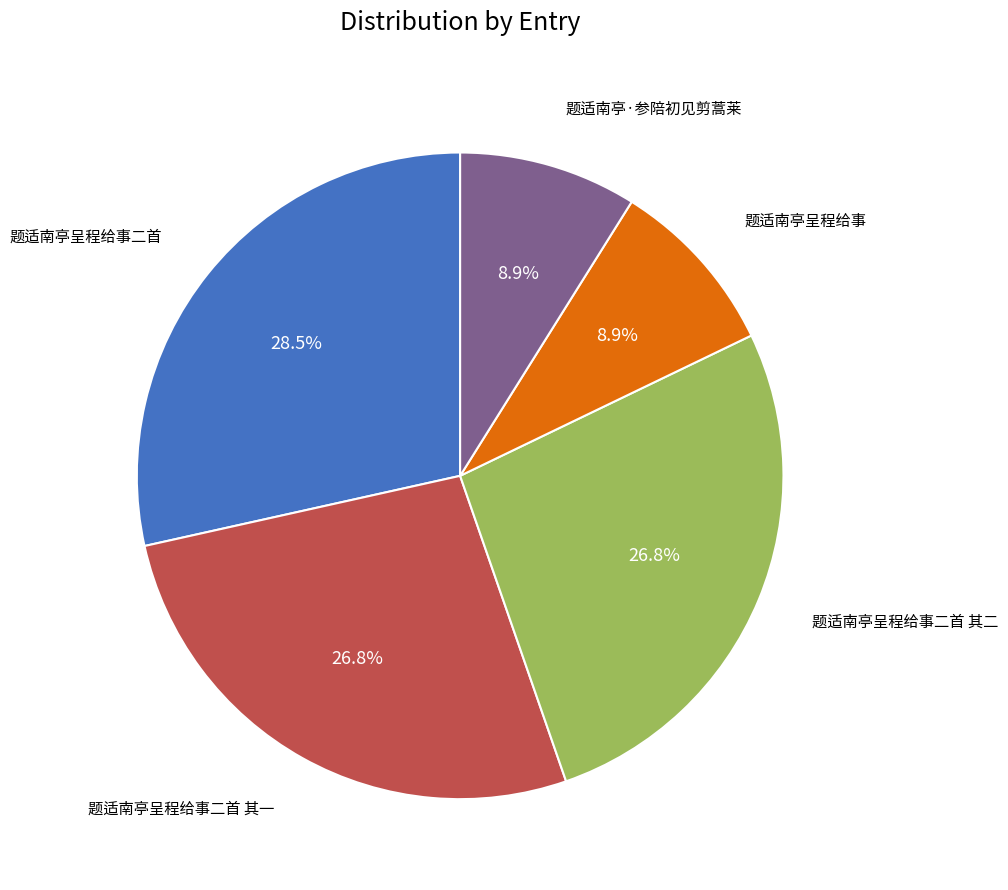

Is there a majority slice in this chart?

No